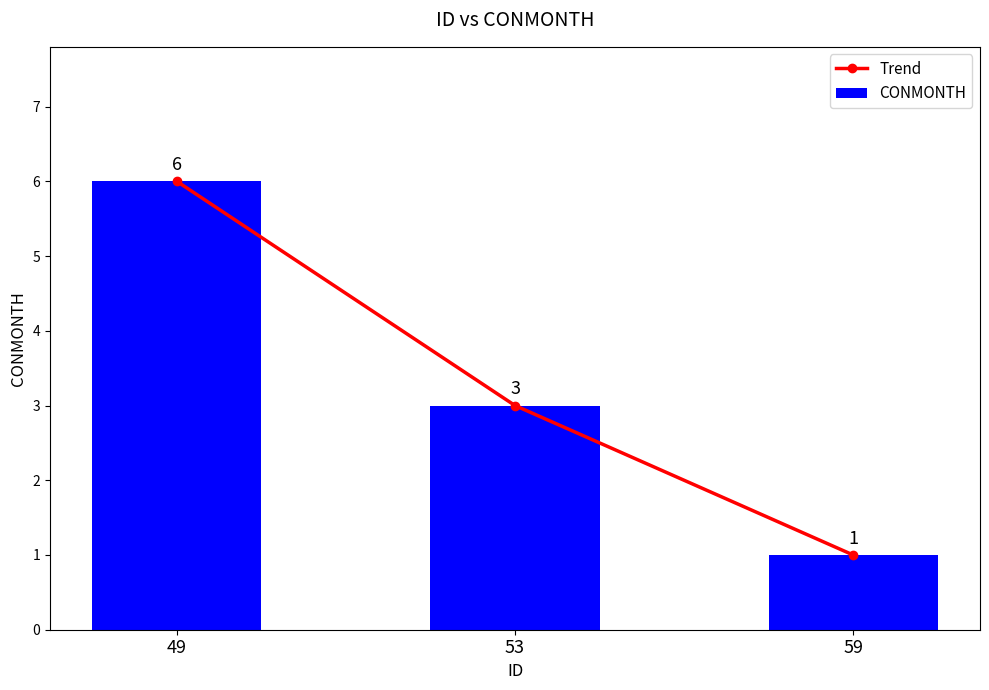

What is the value of the Trend bar at the 3rd from the left?

1